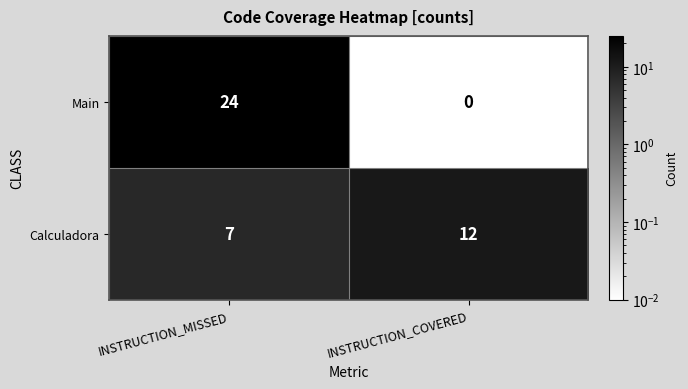

True or false: Main has a value of -14 at INSTRUCTION_COVERED.

False